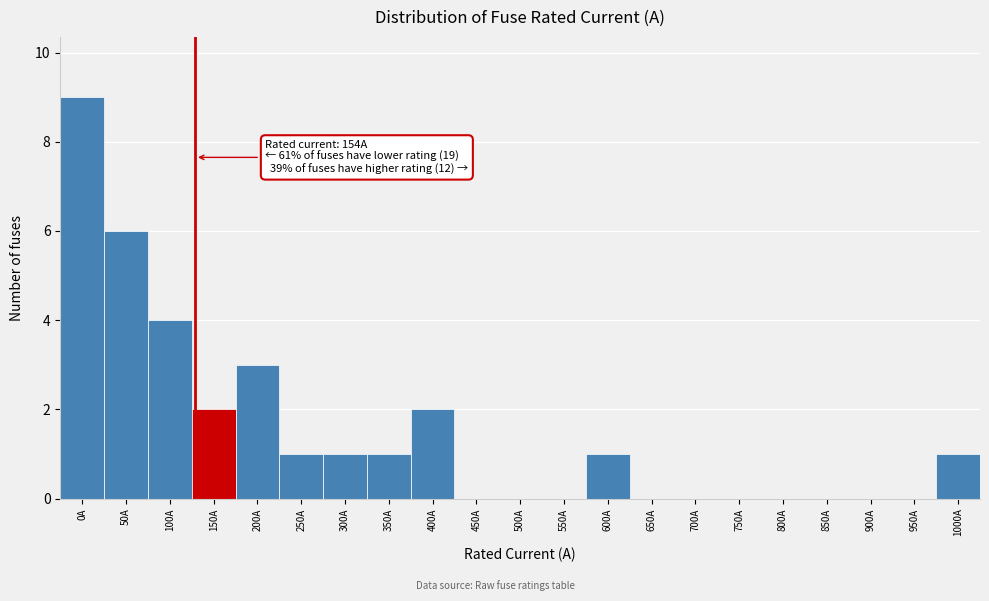

Reading left to right, extract all data points from this chart.

0A=9	50A=6	100A=4	150A=2	200A=3	250A=1	300A=1	350A=1	400A=2	450A=0	500A=0	550A=0	600A=1	650A=0	700A=0	750A=0	800A=0	850A=0	900A=0	950A=0	1000A=1